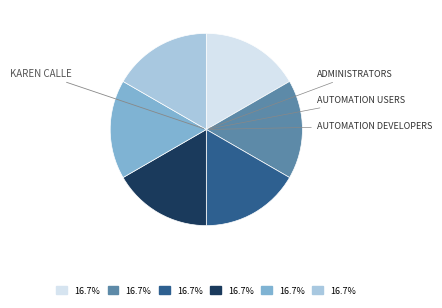

Does any single category account for the majority?

No